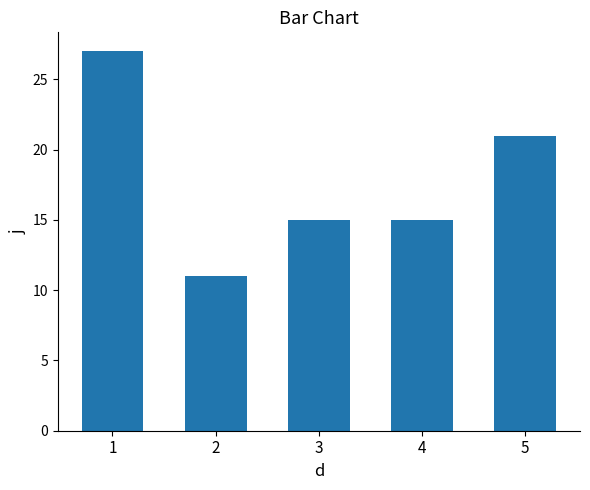

What is the average value?

18